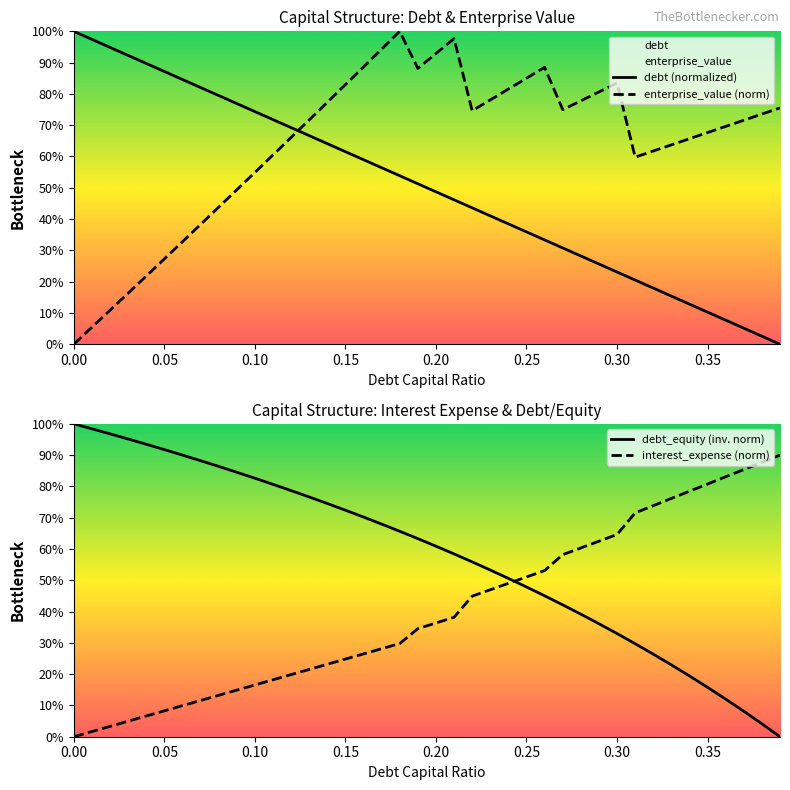

Is the value of interest_expense (norm) at 30 greater than the value of debt_equity (inv. norm) at 0.05?

No